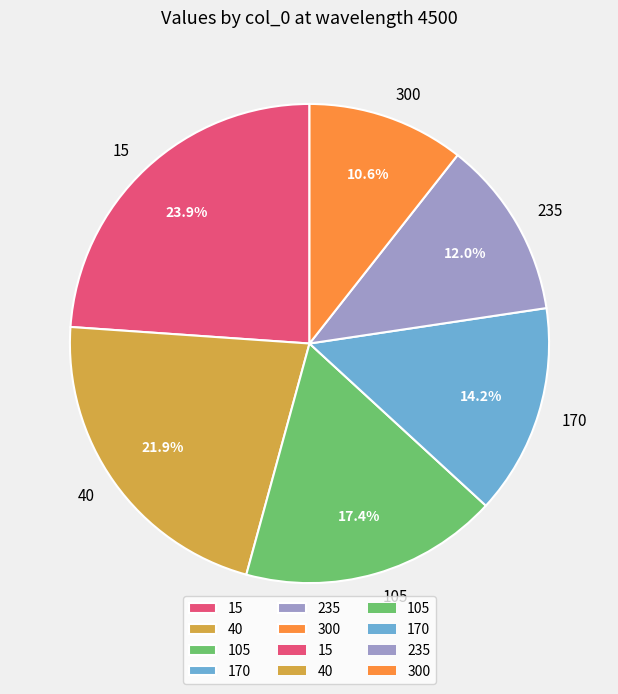

To the nearest percent, what percentage of the pie is 15?

24%